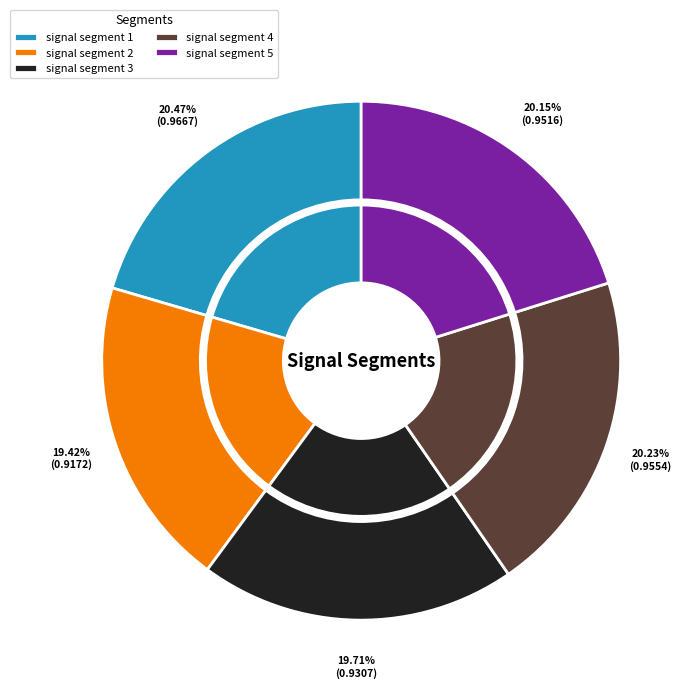

Is it true that signal segment 2 is 8% of the pie?

False